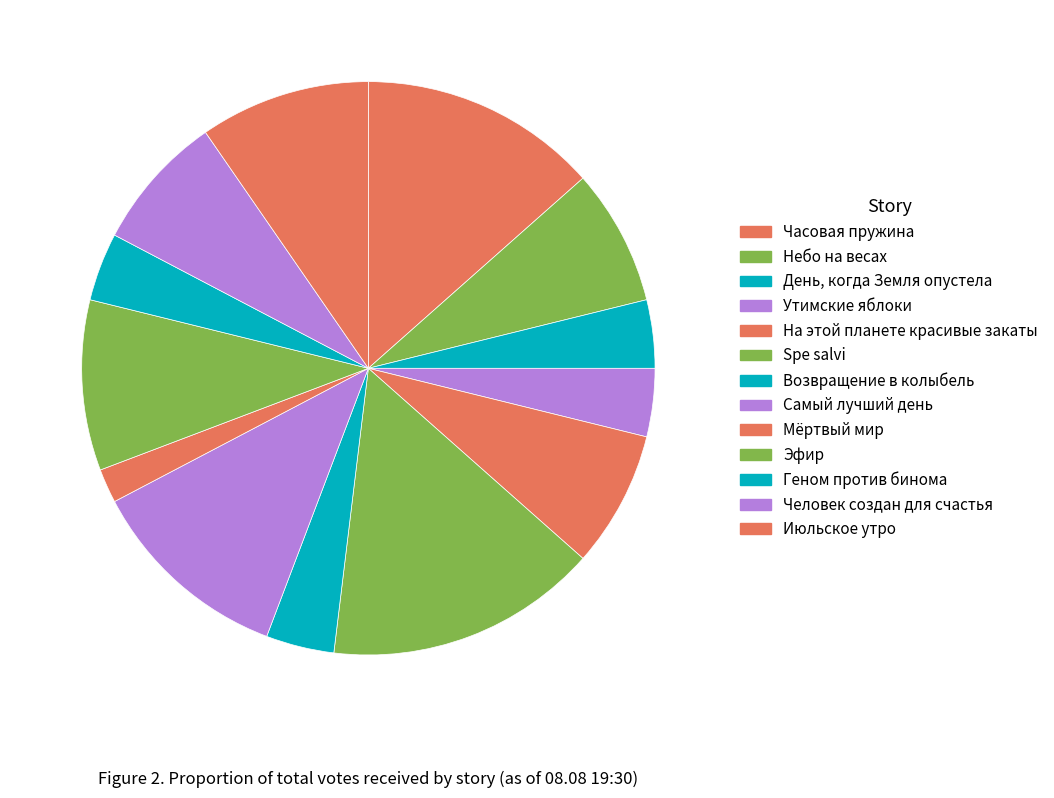

Count the number of slices in the pie.

13